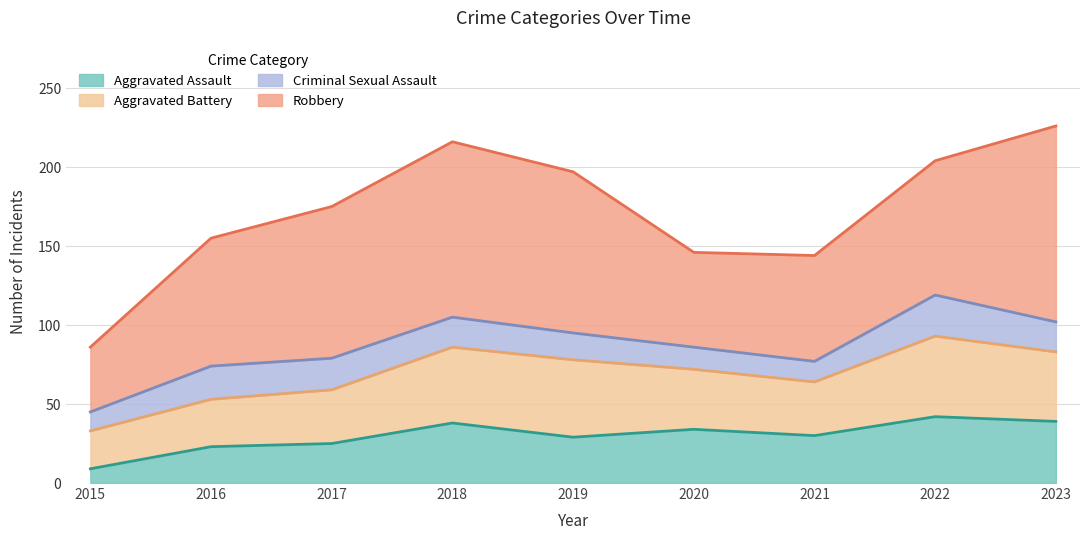

True or false: Aggravated Battery and Criminal Sexual Assault cross at least once.

False